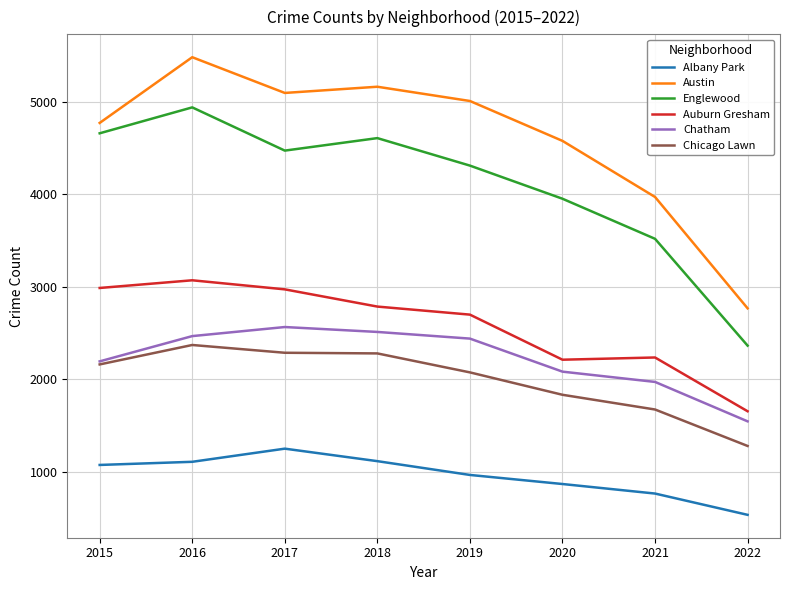

True or false: Chicago Lawn and Albany Park intersect in this chart.

False